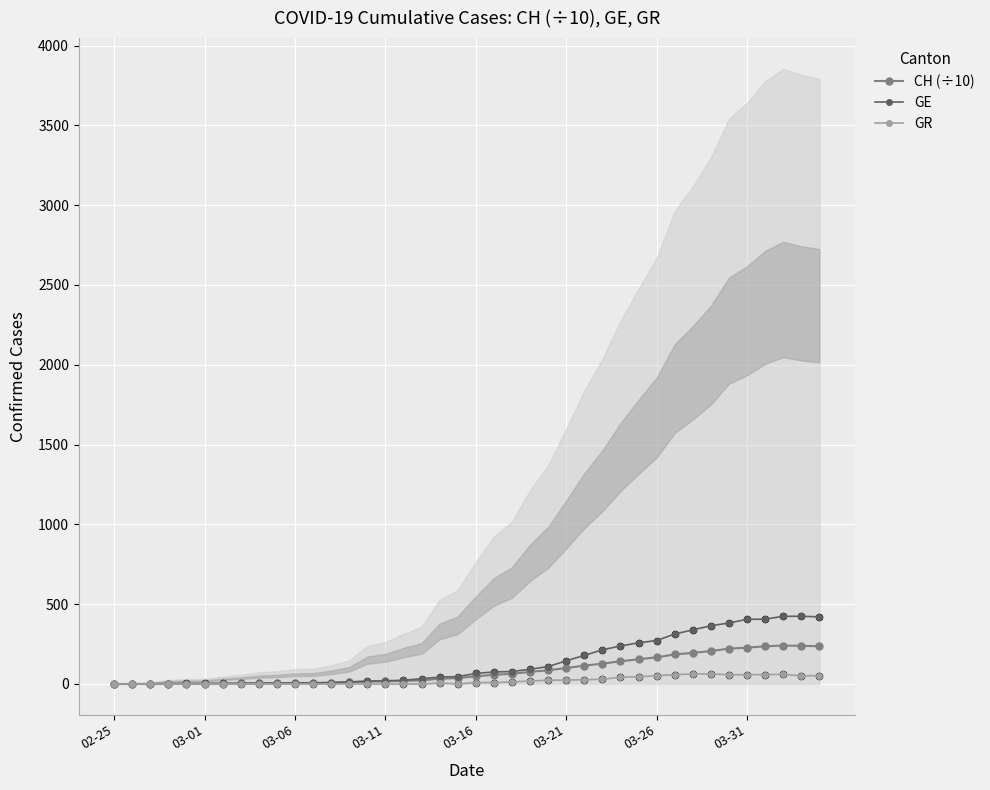

At how many categories does at least one series exceed 394?

5